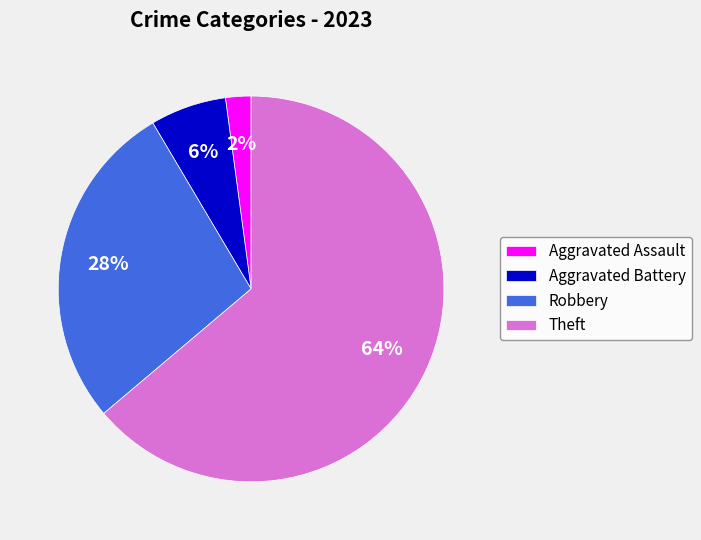

Rank the categories by value from lowest to highest.

Aggravated Assault, Aggravated Battery, Robbery, Theft